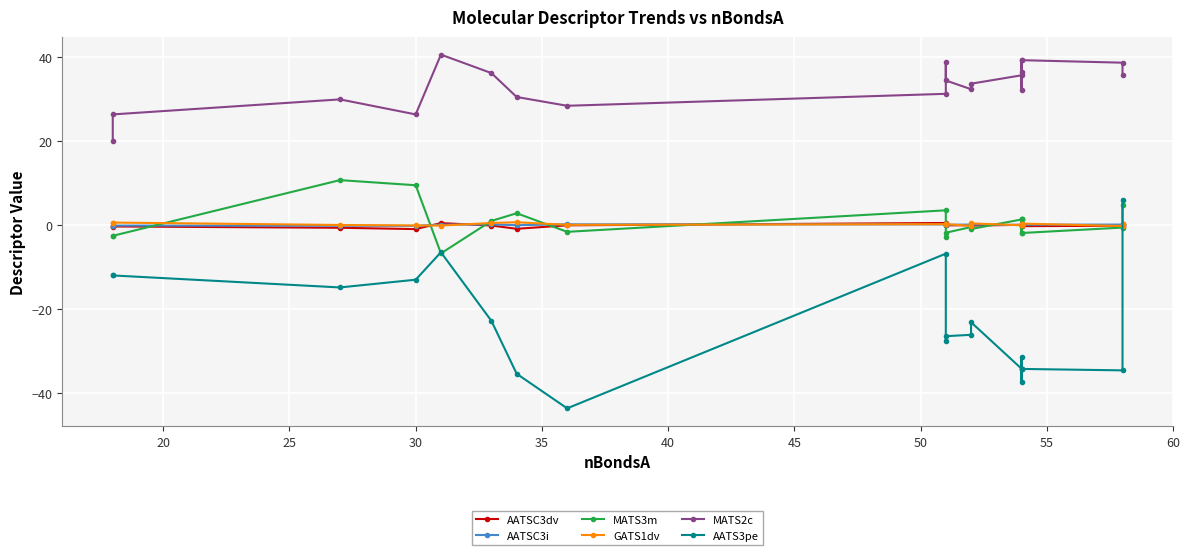

Reading right to left, list all the values displayed in this chart.

AATSC3dv: 0.3	-0.2	-0.3	0.2	-0.1	-0.3	0.0	-0.2	-0.1	-0.1	-0.1	0.4	-0.1	-0.9	-0.2	0.4	-1.0	-0.7	-0.4	-0.6
AATSC3i: 0.0	0.1	0.0	0.0	0.0	0.0	-0.0	0.1	0.1	0.0	0.0	0.1	0.1	-0.1	0.1	0.1	-0.2	-0.2	-0.2	-0.2
MATS3m: 4.8	-0.6	-1.9	1.3	1.3	-1.9	1.3	-1.0	-0.5	-1.9	-2.9	3.5	-1.7	2.8	0.9	-6.8	9.4	10.7	-2.6	-2.6
GATS1dv: 0.1	-0.3	0.3	-0.1	-0.1	0.3	-0.1	0.4	-0.2	0.2	0.2	0.2	0.0	0.6	0.4	-0.2	-0.1	-0.0	0.6	0.6
MATS2c: 35.7	38.6	39.2	36.4	32.0	39.2	35.6	33.6	32.3	34.4	38.7	31.2	28.3	30.4	36.1	40.5	26.3	29.9	26.3	19.9
AATS3pe: 6.0	-34.6	-34.3	-37.5	-31.5	-34.3	-34.2	-23.2	-26.2	-26.5	-27.7	-6.9	-43.7	-35.4	-22.9	-6.5	-13.1	-14.9	-12.0	-12.0